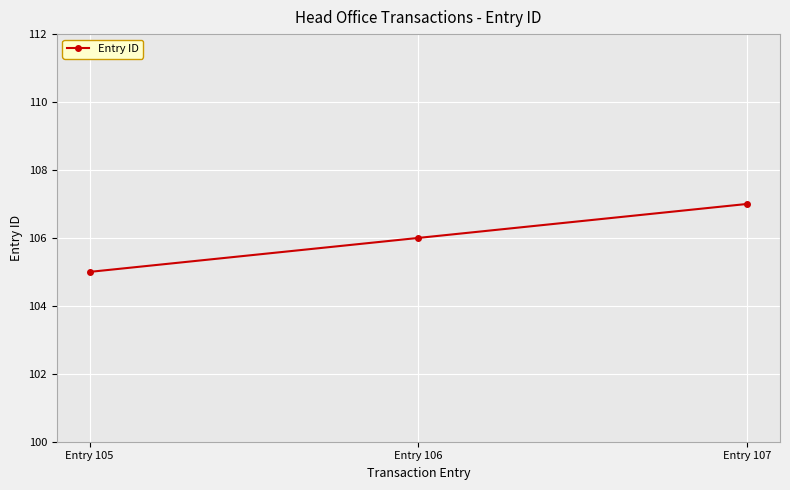

List the labels in order of value, smallest first.

Entry 105, Entry 106, Entry 107